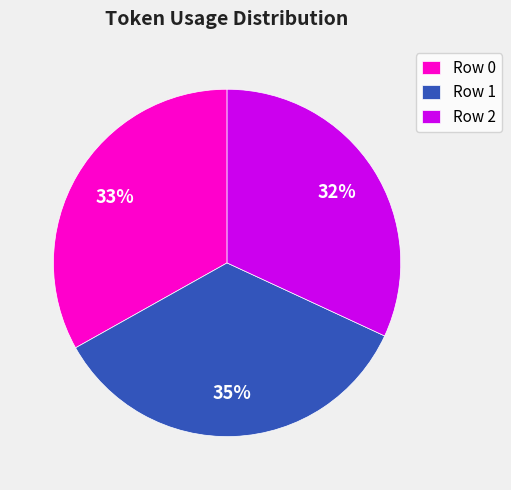

Does any single category account for the majority?

No